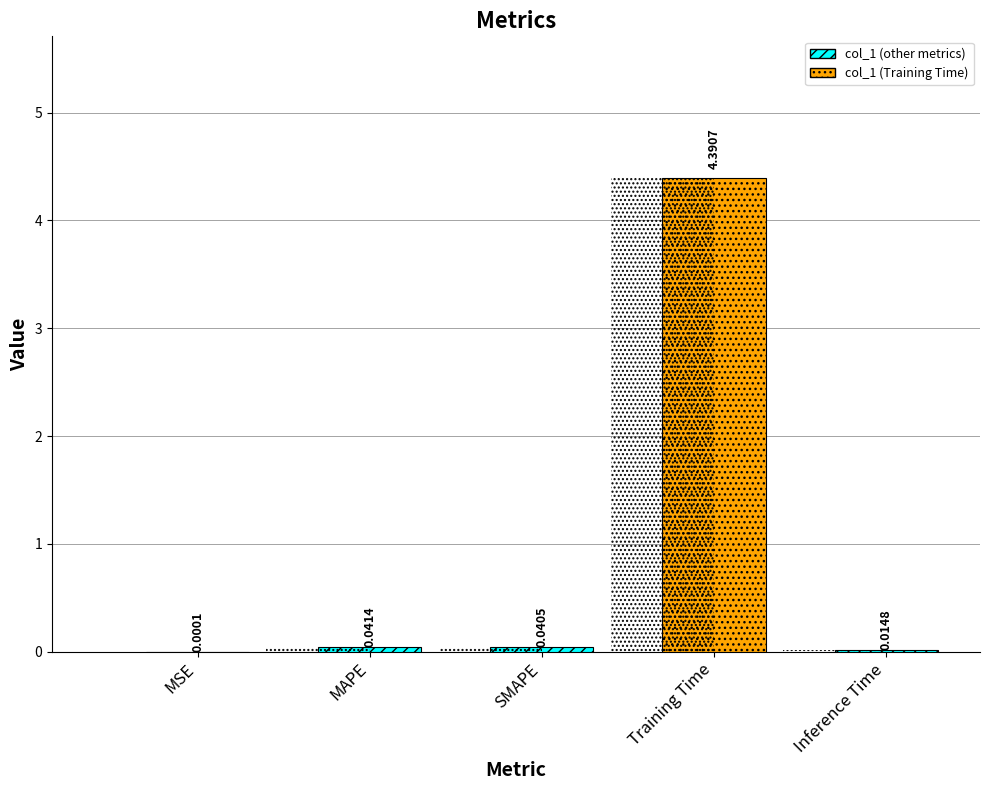

True or false: the data shows 7.7 at Training Time.

False